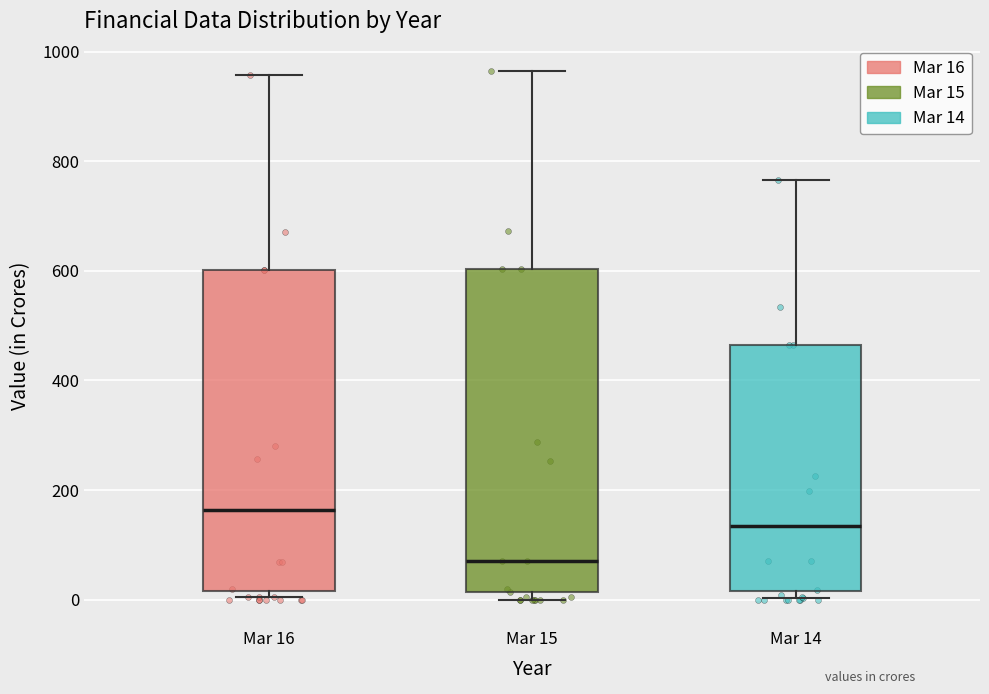

Which box has the highest median line?

Mar 16